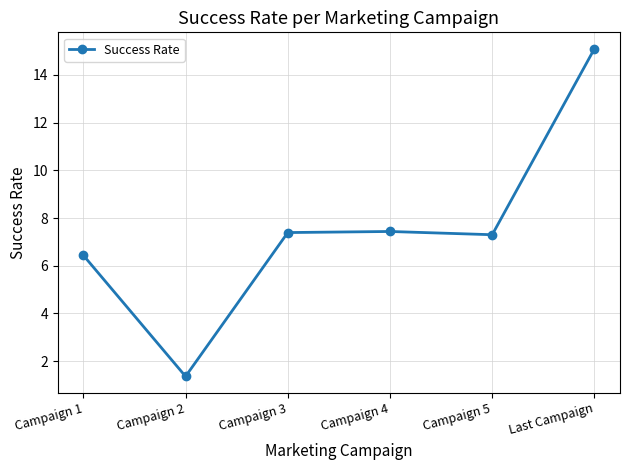

True or false: the data has more than 1 interior local peaks.

False